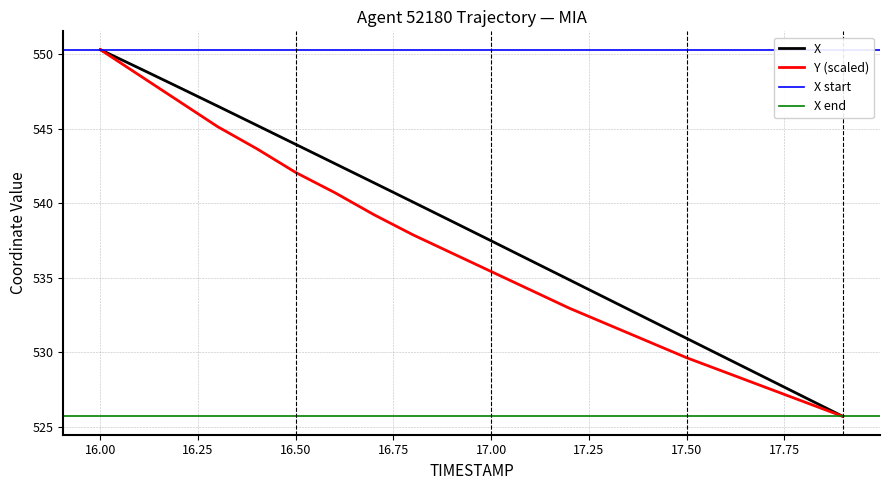

Reading left to right, extract all data points from this chart.

X: 550.3	549.1	547.8	546.5	545.2	544.0	542.7	541.4	540.1	538.8	537.5	536.2	534.9	533.6	532.3	530.9	529.6	528.3	527.0	525.7
Y: 550.3	548.6	546.9	545.1	543.7	542.1	540.7	539.2	537.9	536.7	535.4	534.2	533.0	531.9	530.8	529.6	528.7	527.7	526.7	525.7